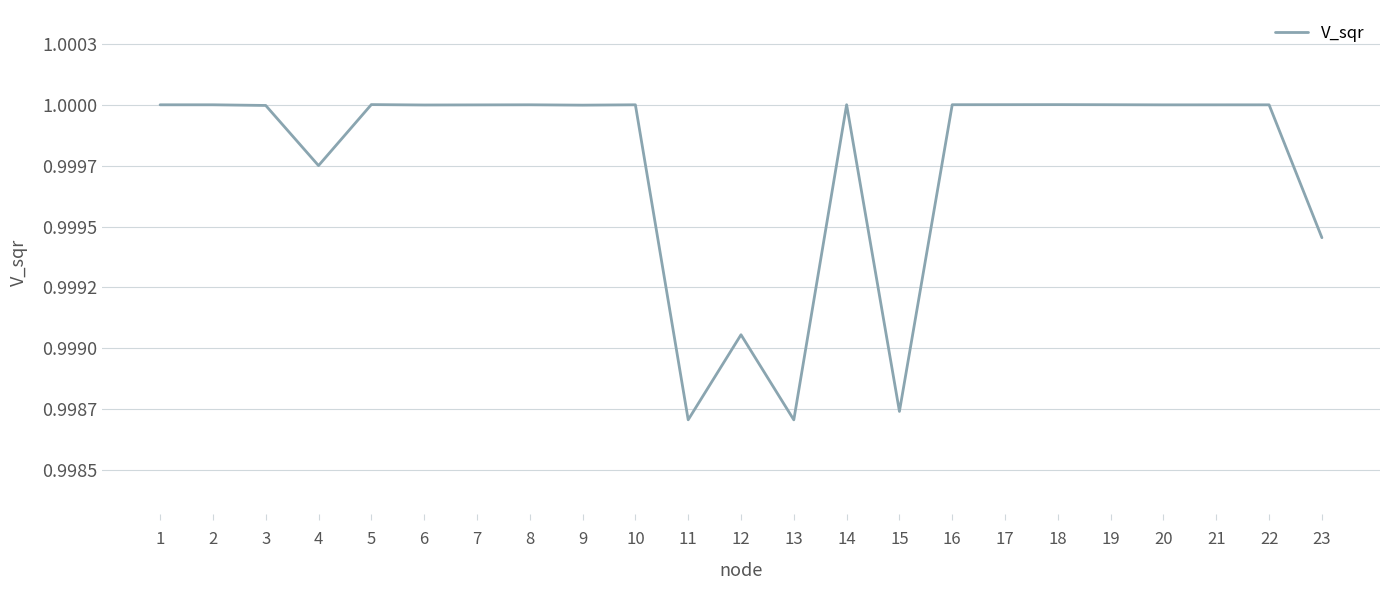

Which label corresponds to the largest value in the chart?

5